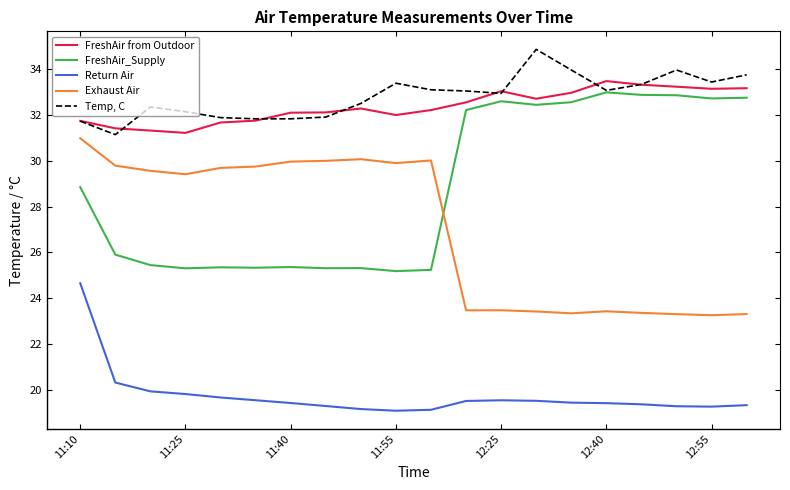

Rank the series by their maximum value, from highest to lowest.

Temp, C, FreshAir from Outdoor, FreshAir_Supply, Exhaust Air, Return Air